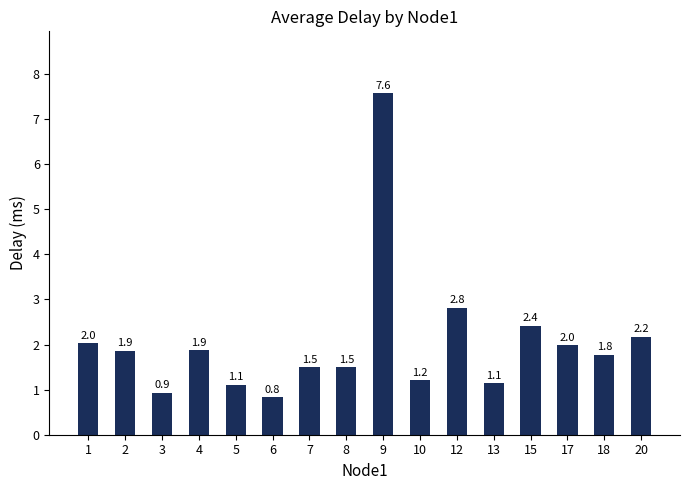

What is the value of the 4th bar from the left?

1.9